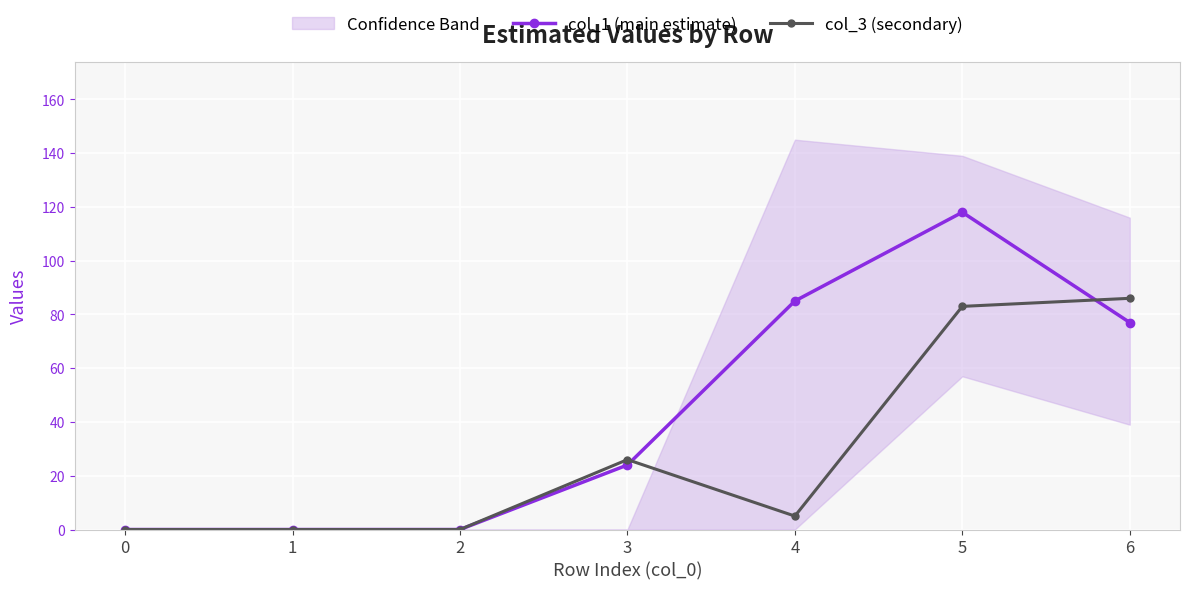

Which category has the highest value in the col_1 (main estimate) series?

5